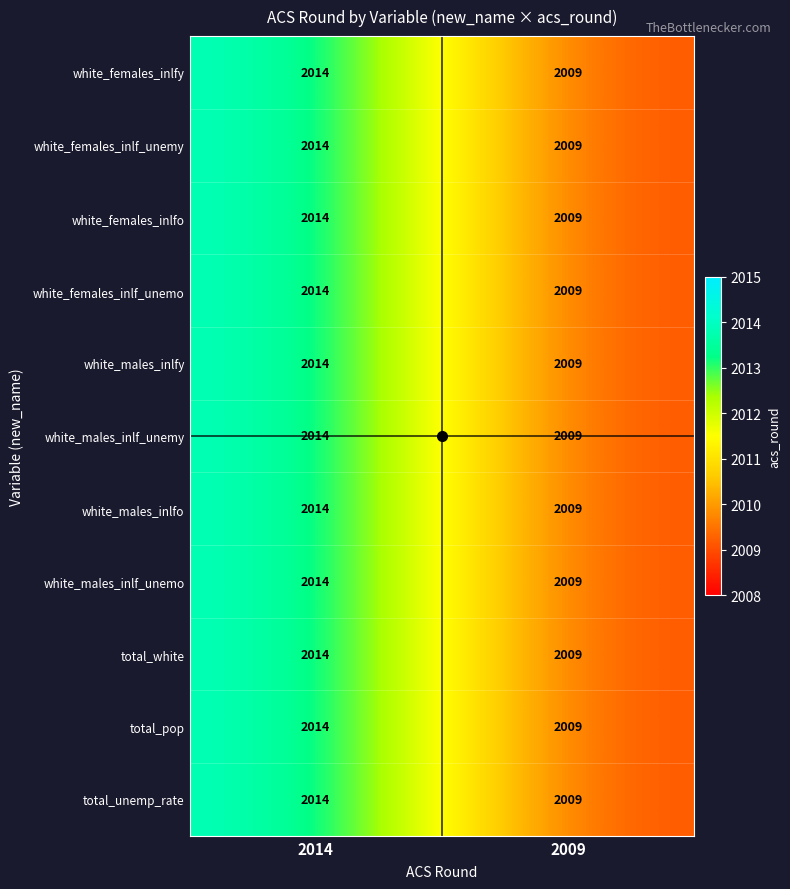

At which label is white_males_inlfy closest to 2011?

2009